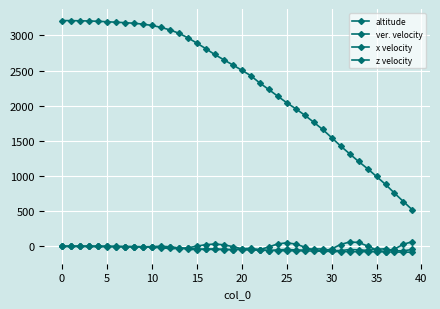

Which series ends up on top after the final intersection of z velocity and x velocity?

z velocity